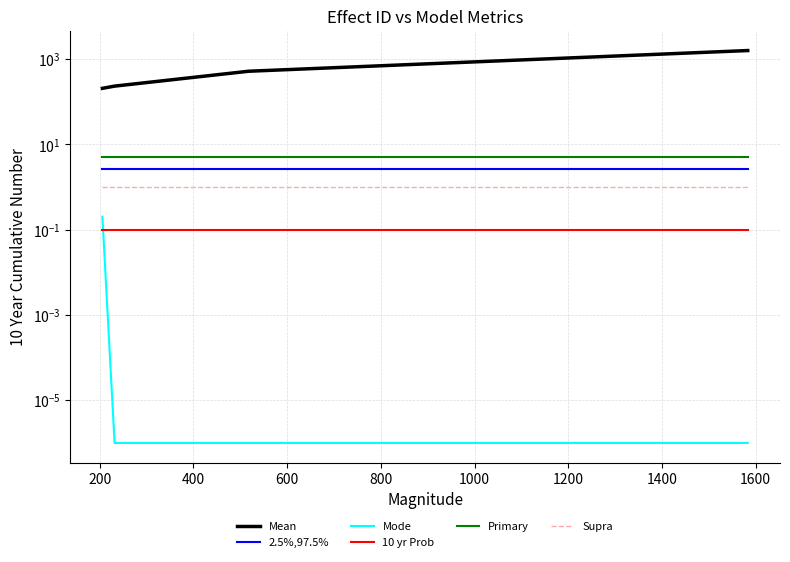

What is the difference between the maximum and minimum values in the Mode series?

0.2